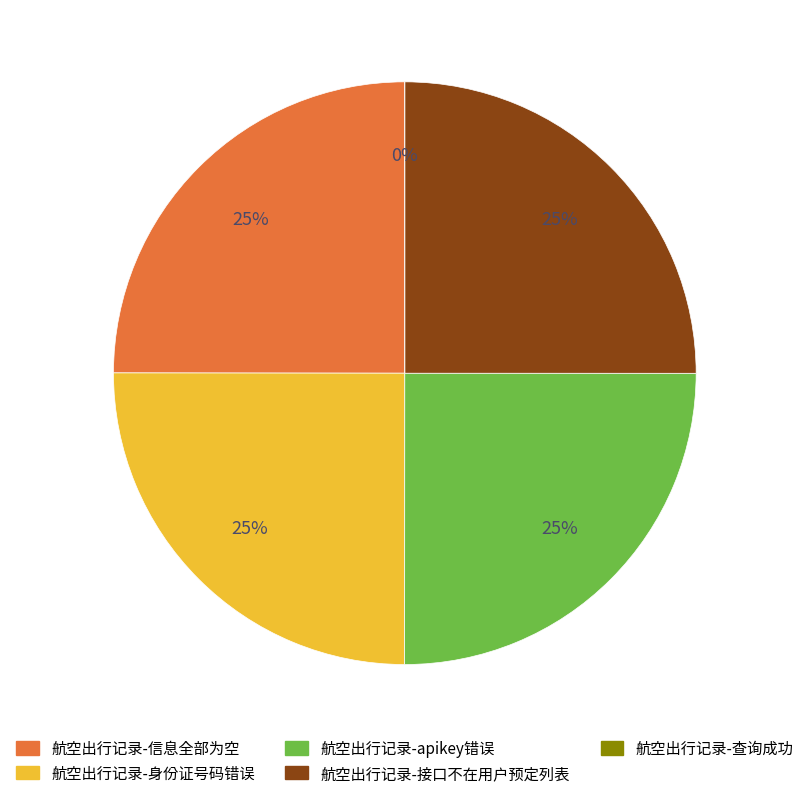

Which category has the smallest portion of the pie?

航空出行记录-查询成功